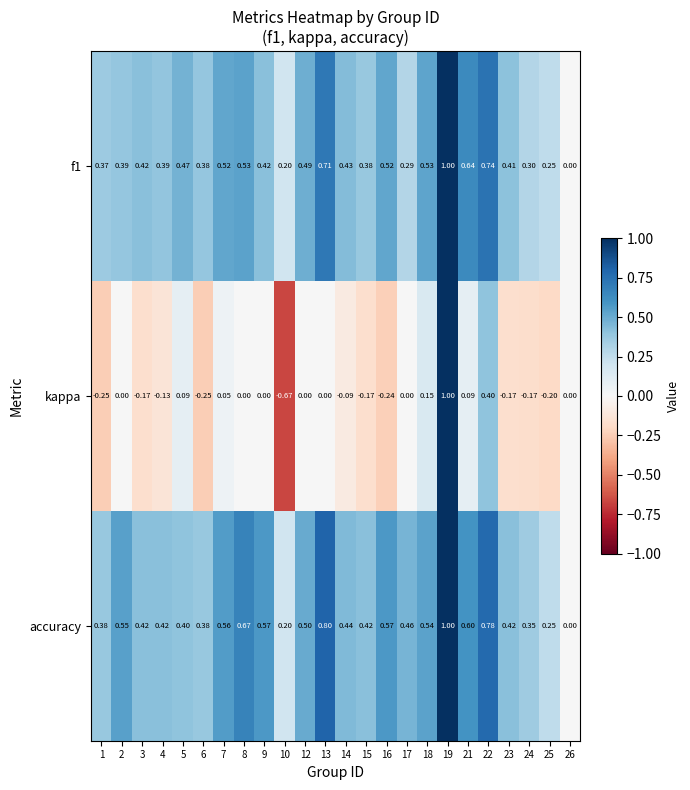

Which series has the largest total across all categories?

accuracy